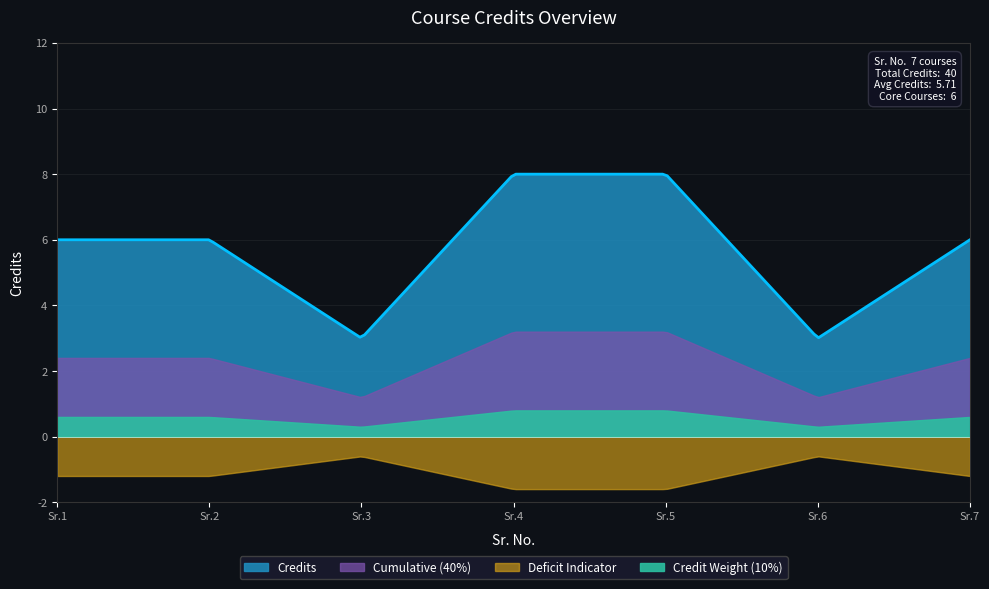

At which label does the data first exceed 6?

4